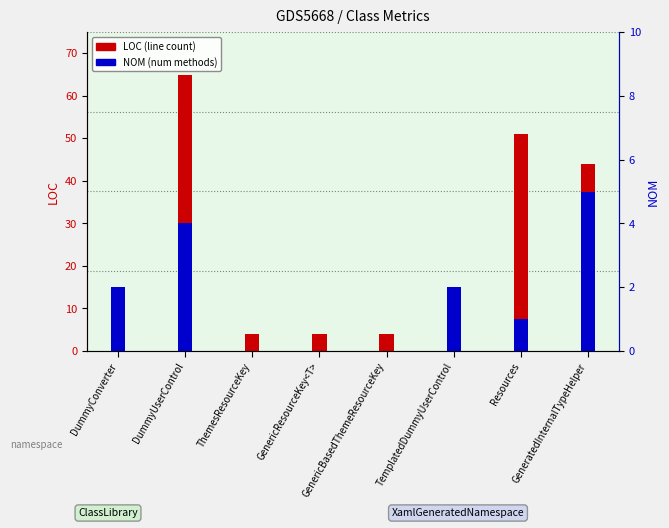

What position from the left is DummyConverter?

1